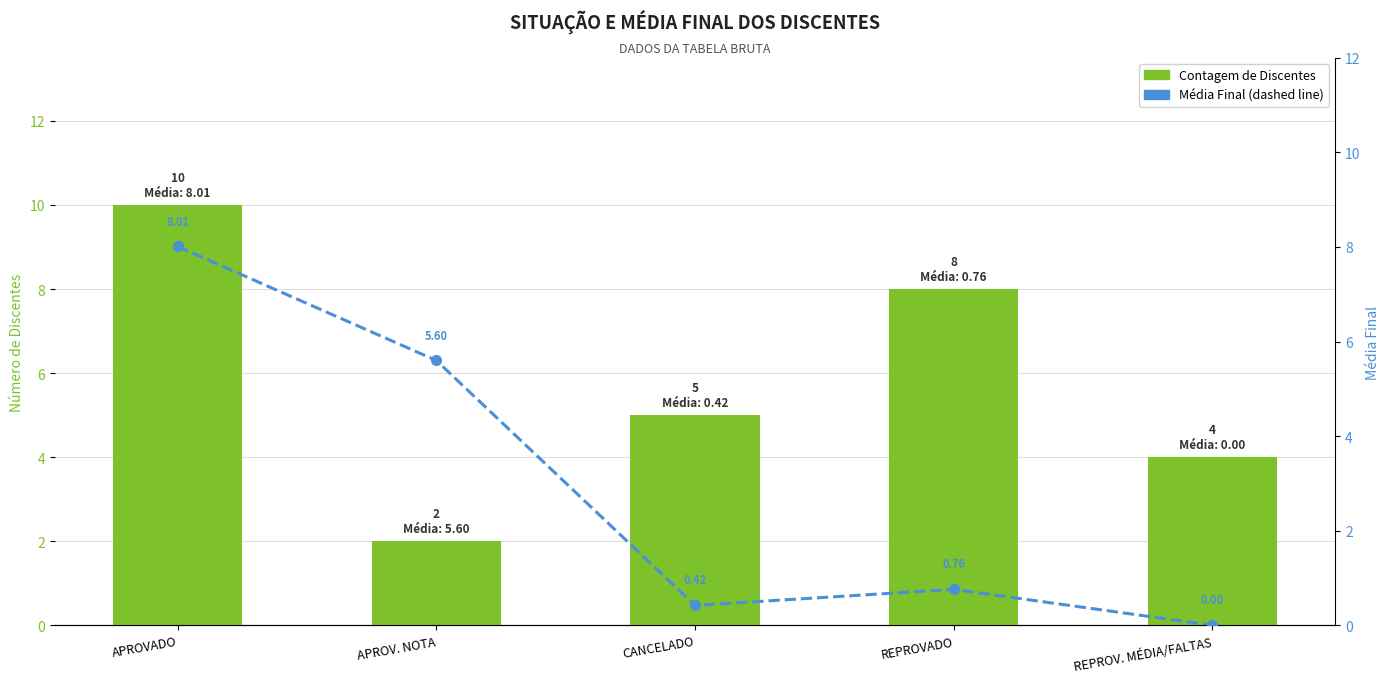

Between CANCELADO and APROV. NOTA, which is larger?

CANCELADO